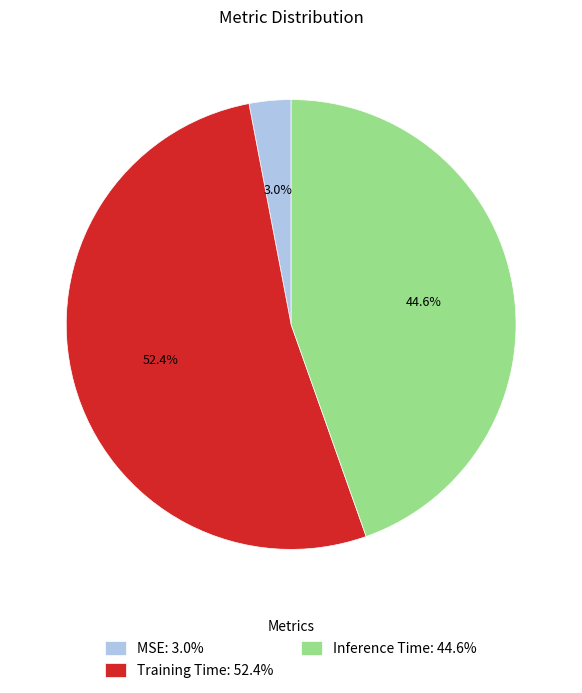

To the nearest percent, what portion does MSE represent?

3%